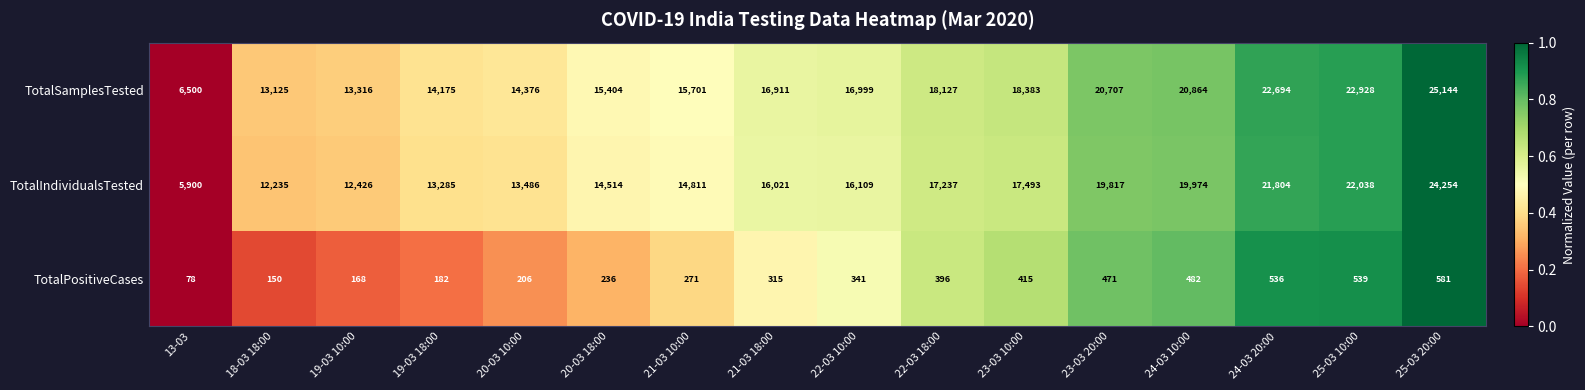

Rank the series at 23-03 10:00 from highest to lowest value.

TotalSamplesTested, TotalIndividualsTested, TotalPositiveCases